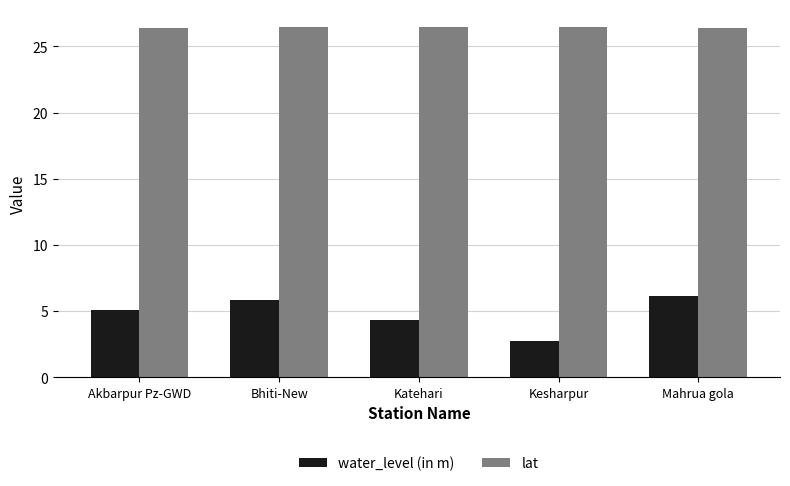

List the series in order of their peak value, highest first.

lat, water_level (in m)